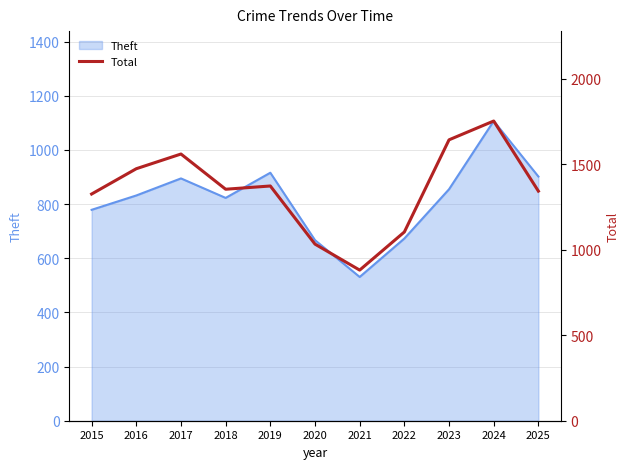

How many lines are shown in the chart?

1